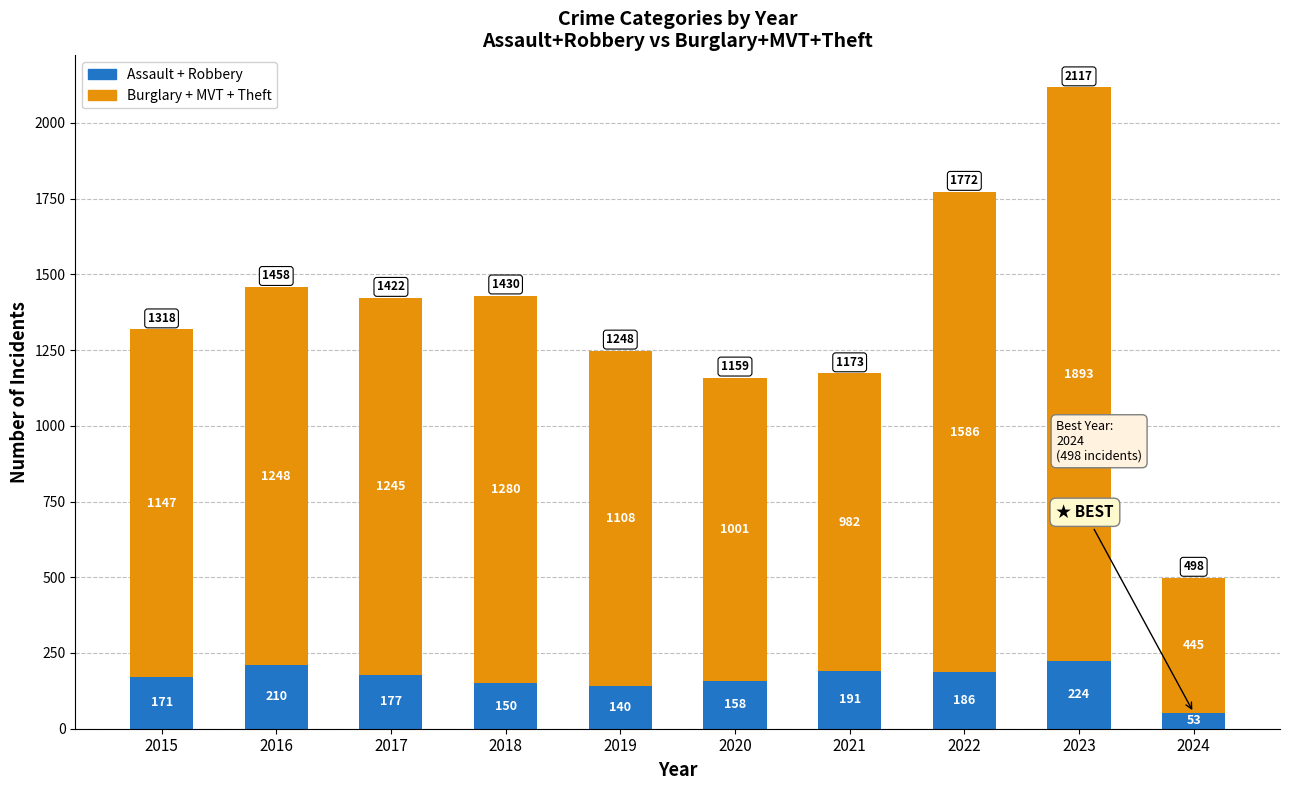

At which category is the sum across all series the highest?

2023